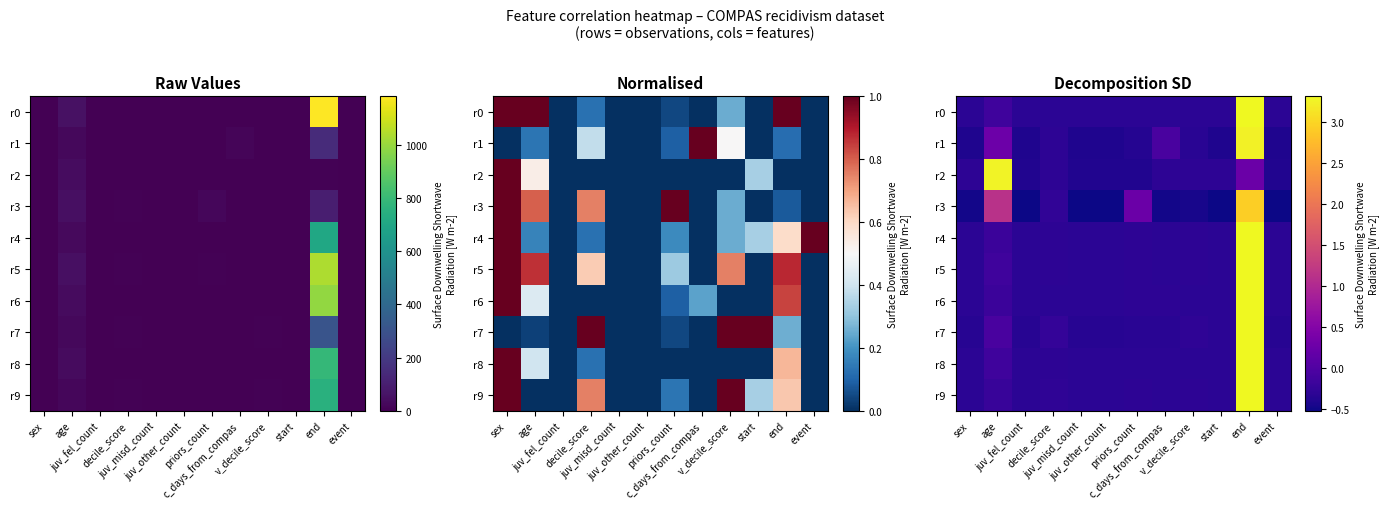

How many positive values does the r0 series have?

1